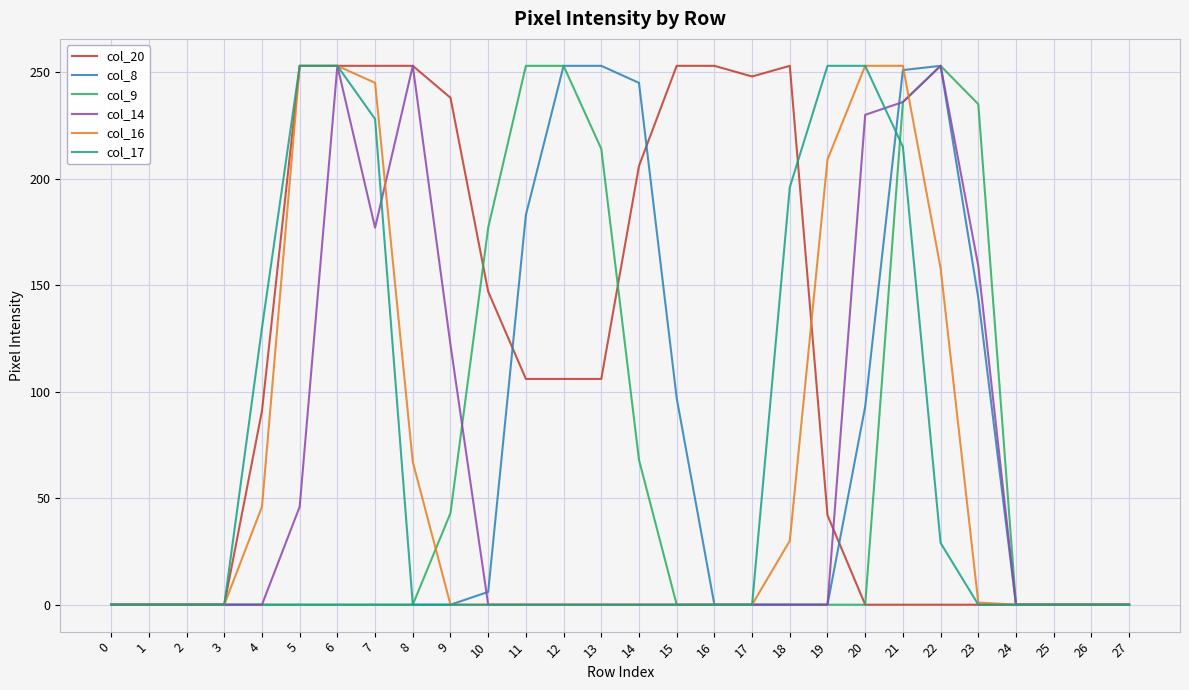

What is the difference between the highest and lowest values at 21?

253